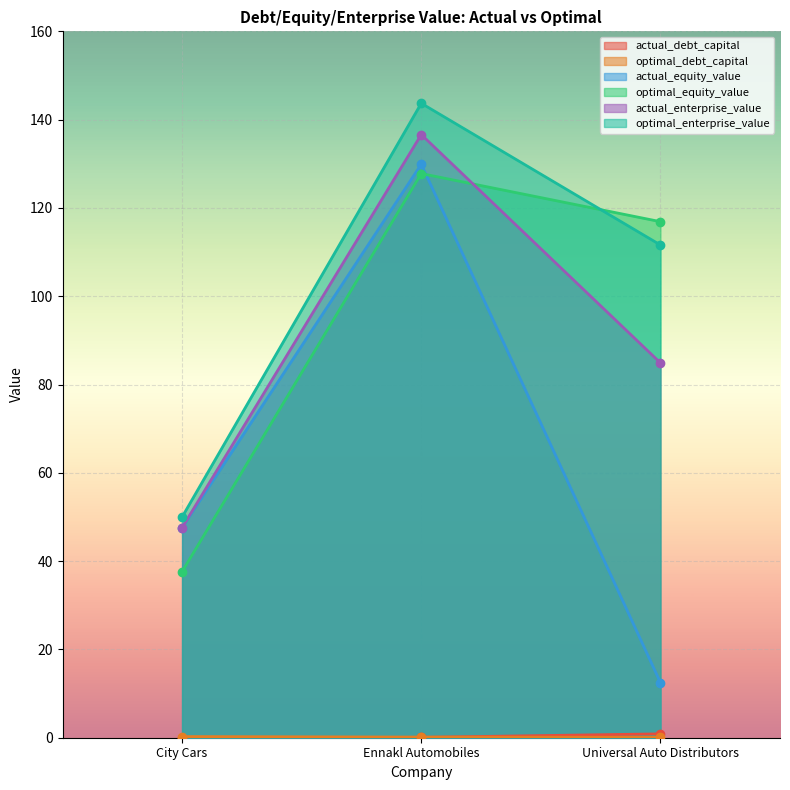

Where does the optimal_equity_value series first go above 116?

Ennakl Automobiles